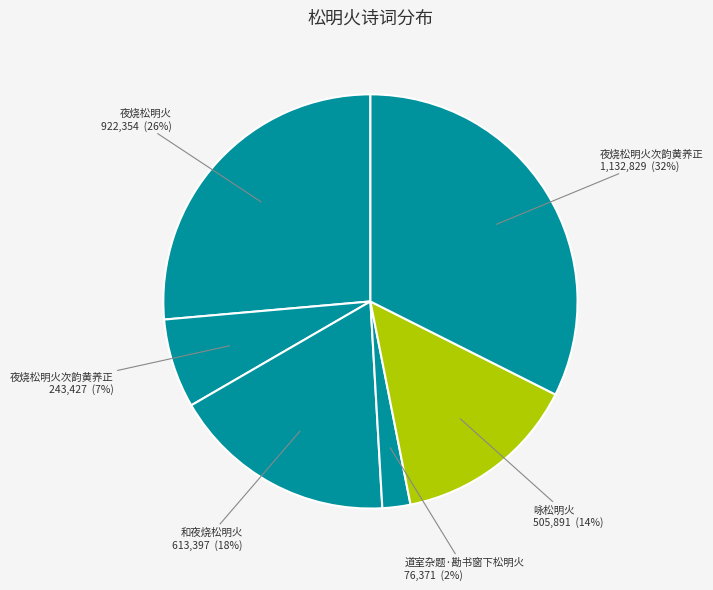

Which slice is the largest?

夜烧松明火次韵黄养正